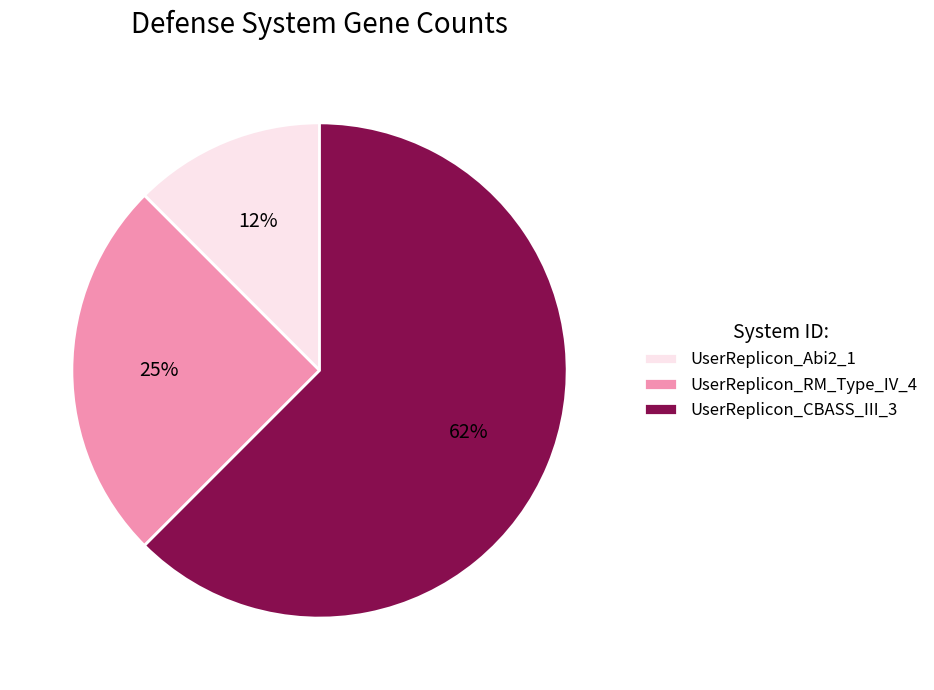

Is there any slice that represents more than half of the pie?

Yes